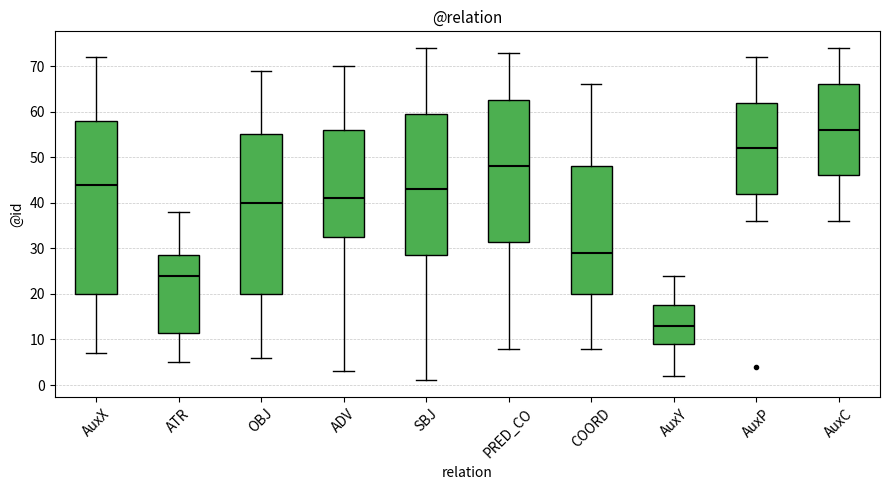

Reading left to right, read every box against the y-axis: the position of its median line, the range the box covers, and the ends of its whiskers. The values are not printed on the chart, so give them approximately, as read against the axis.

AuxX: median 44, box 20 to 58, whiskers 7 to 72
ATR: median 24, box 12 to 29, whiskers 5 to 38
OBJ: median 40, box 20 to 55, whiskers 6 to 69
ADV: median 41, box 33 to 56, whiskers 3 to 70
SBJ: median 43, box 29 to 60, whiskers 1 to 74
PRED_CO: median 48, box 32 to 63, whiskers 8 to 73
COORD: median 29, box 20 to 48, whiskers 8 to 66
AuxY: median 13, box 9 to 18, whiskers 2 to 24
AuxP: median 52, box 42 to 62, whiskers 36 to 72
AuxC: median 56, box 46 to 66, whiskers 36 to 74